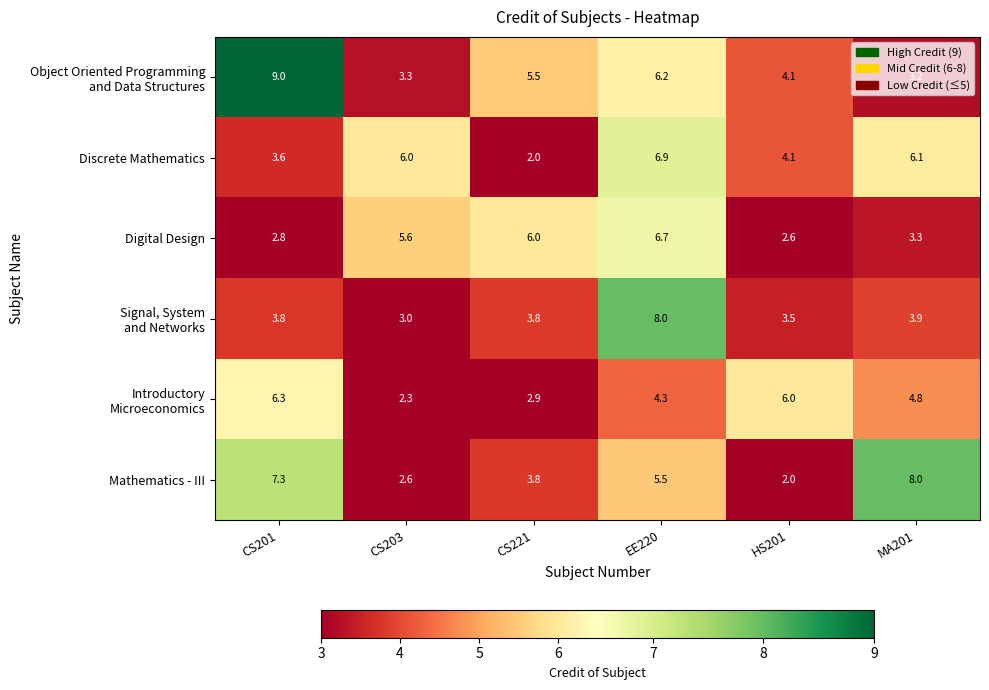

Which series has the largest range (max minus min)?

Mathematics - III